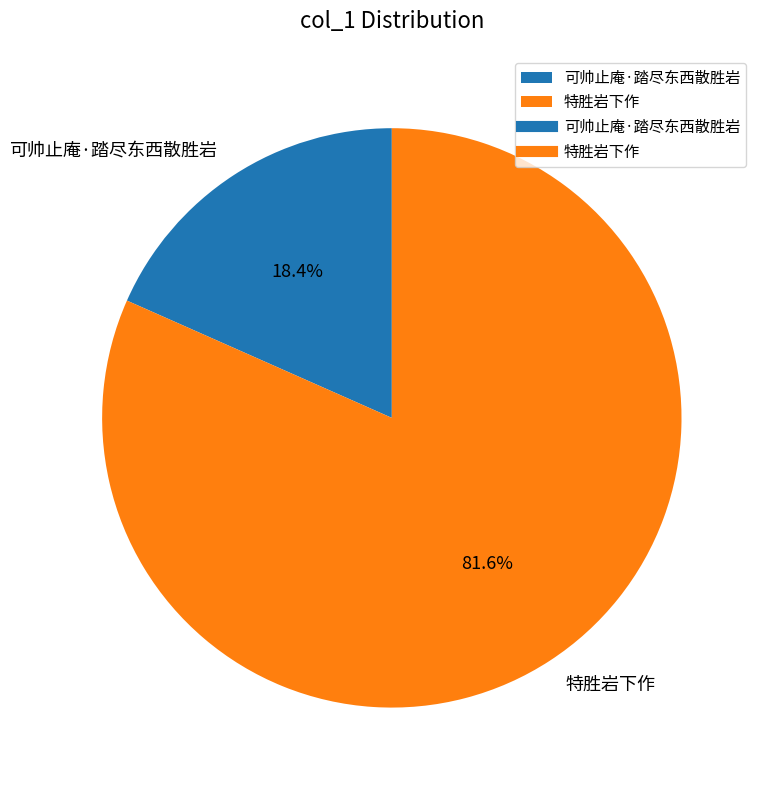

What percentage is the 可帅止庵·踏尽东西散胜岩 slice, to the nearest percent?

18%